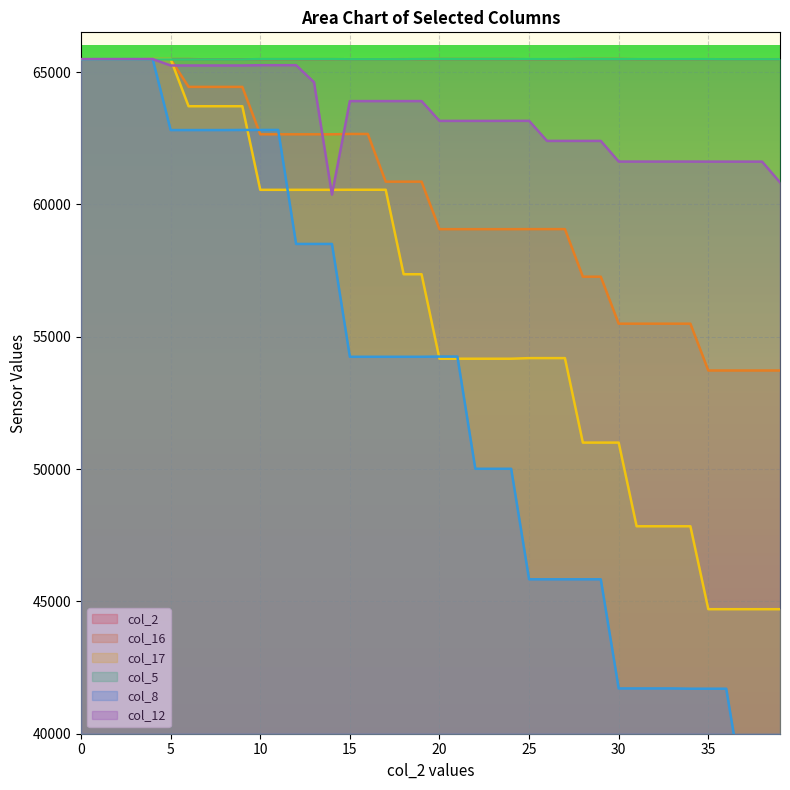

The value of col_2 at 31 is 102488. True or false?

False